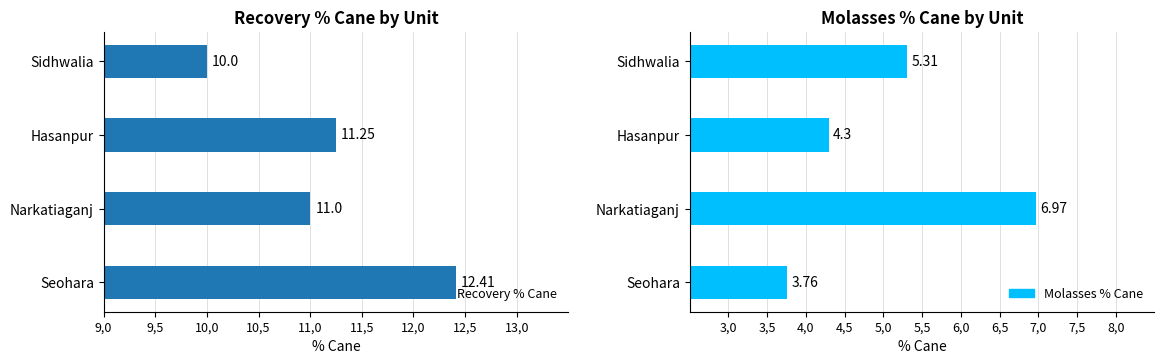

What is the minimum value shown in the chart?

3.8